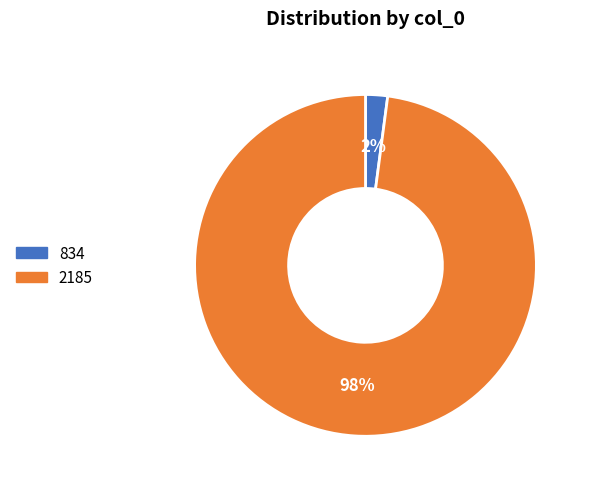

Rank the categories by value from highest to lowest.

2185, 834